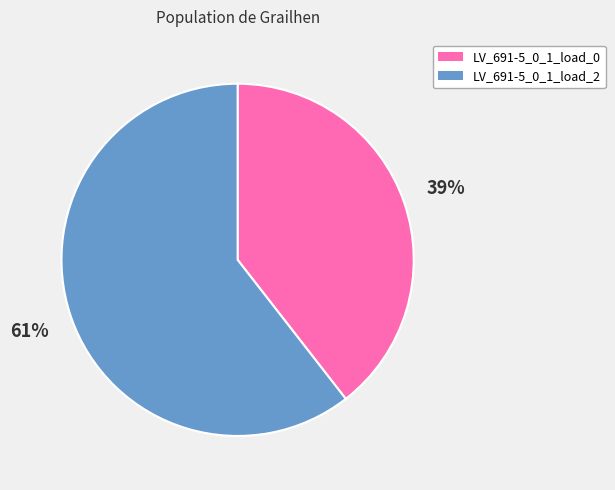

The LV_691-5_0_1_load_2 slice represents 61% of the pie. True or false?

True